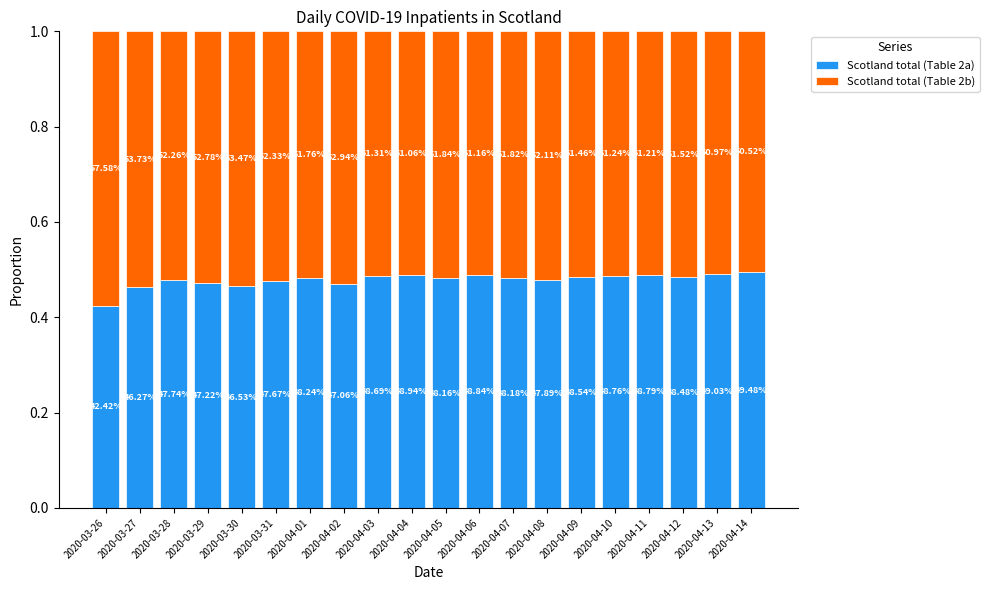

What are all the series names shown in the legend?

Scotland total (Table 2a), Scotland total (Table 2b)